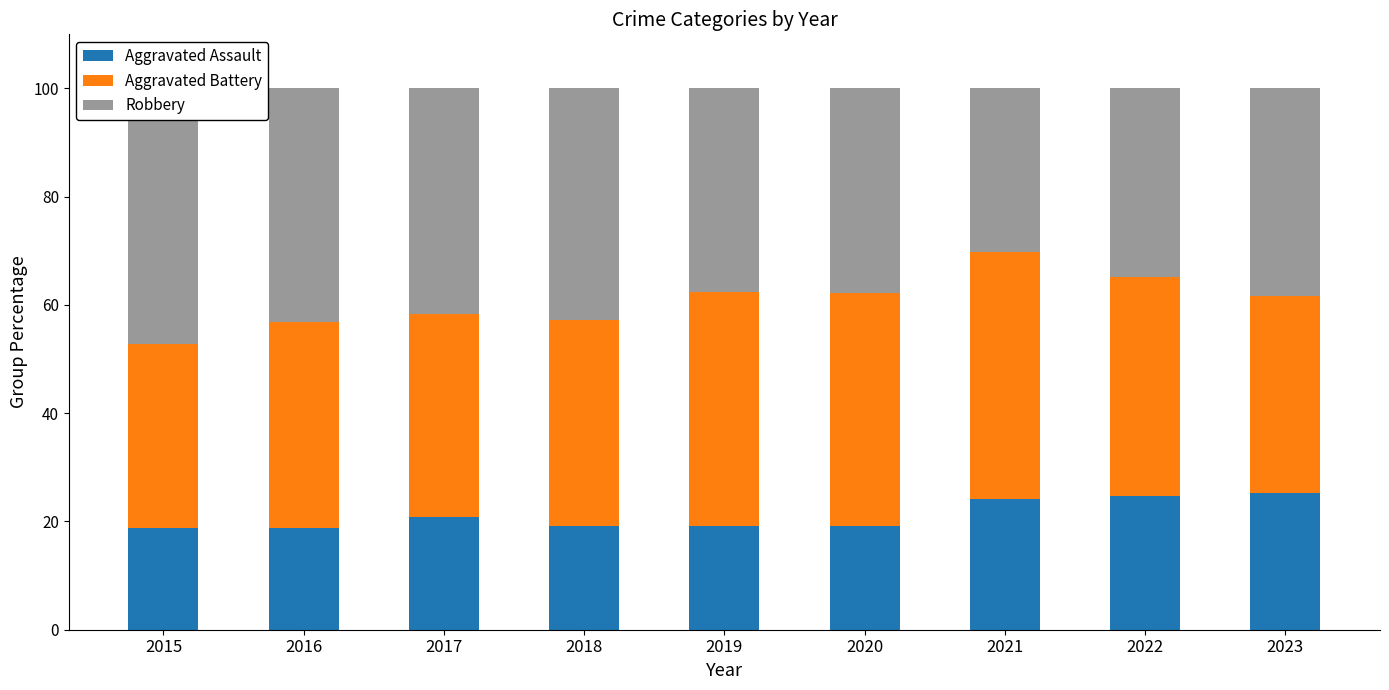

What is the value of the Robbery bar at the 9th from the left?

38.4